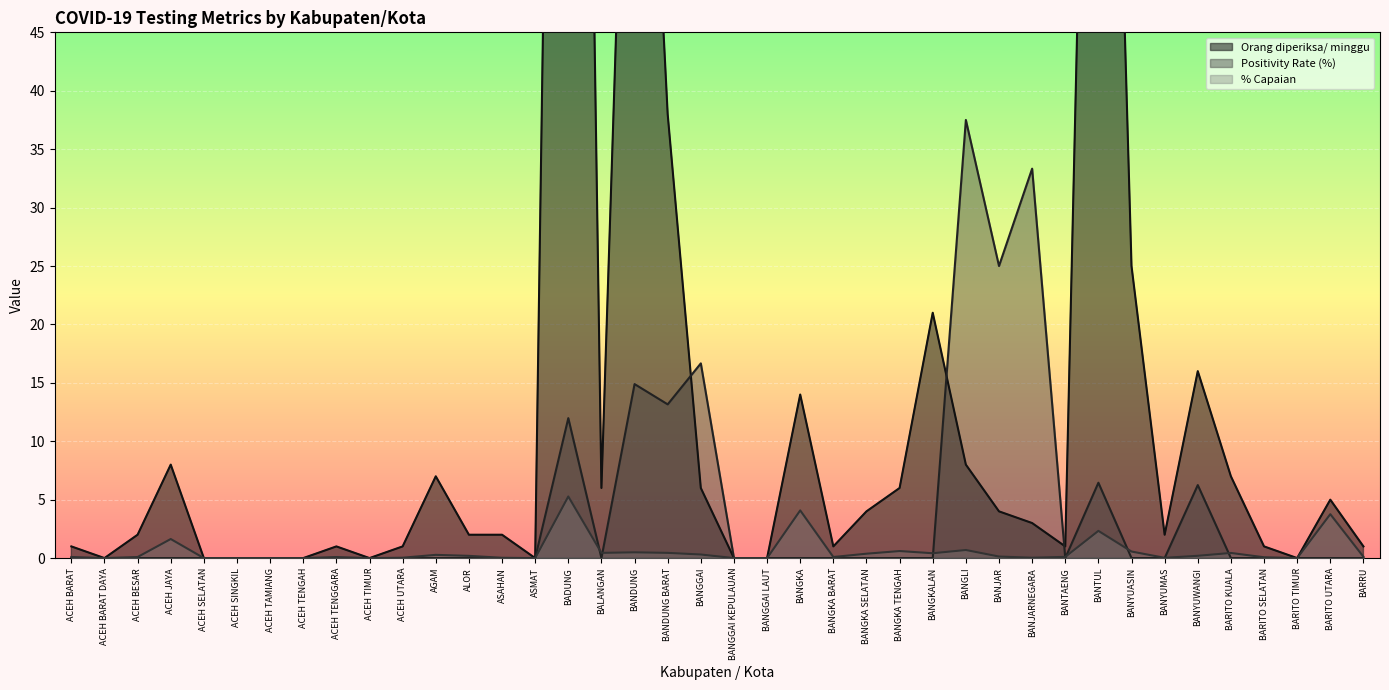

At which label is Positivity Rate (%) closest to 18?

BANGGAI